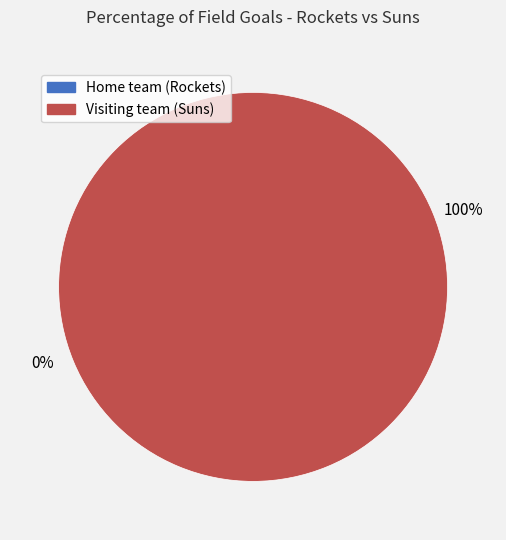

What percentage is the Visiting team (Suns) slice, to the nearest percent?

100%